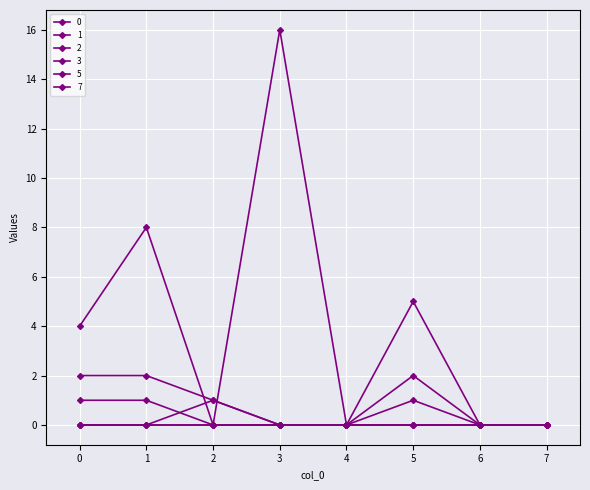

How many interior local peaks does the 5 series have?

3